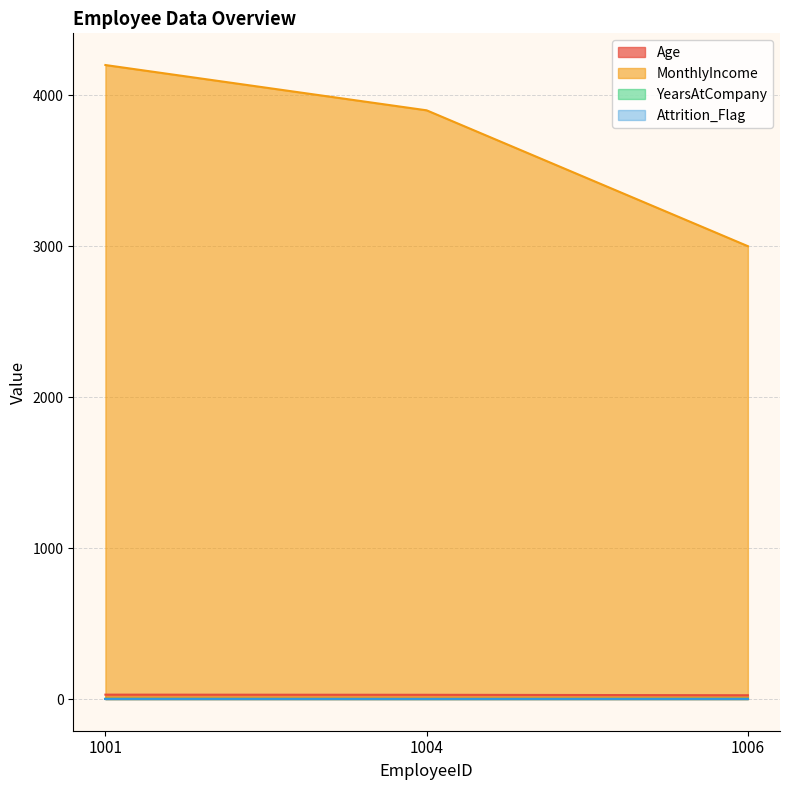

What is the maximum value shown in the chart?

4200